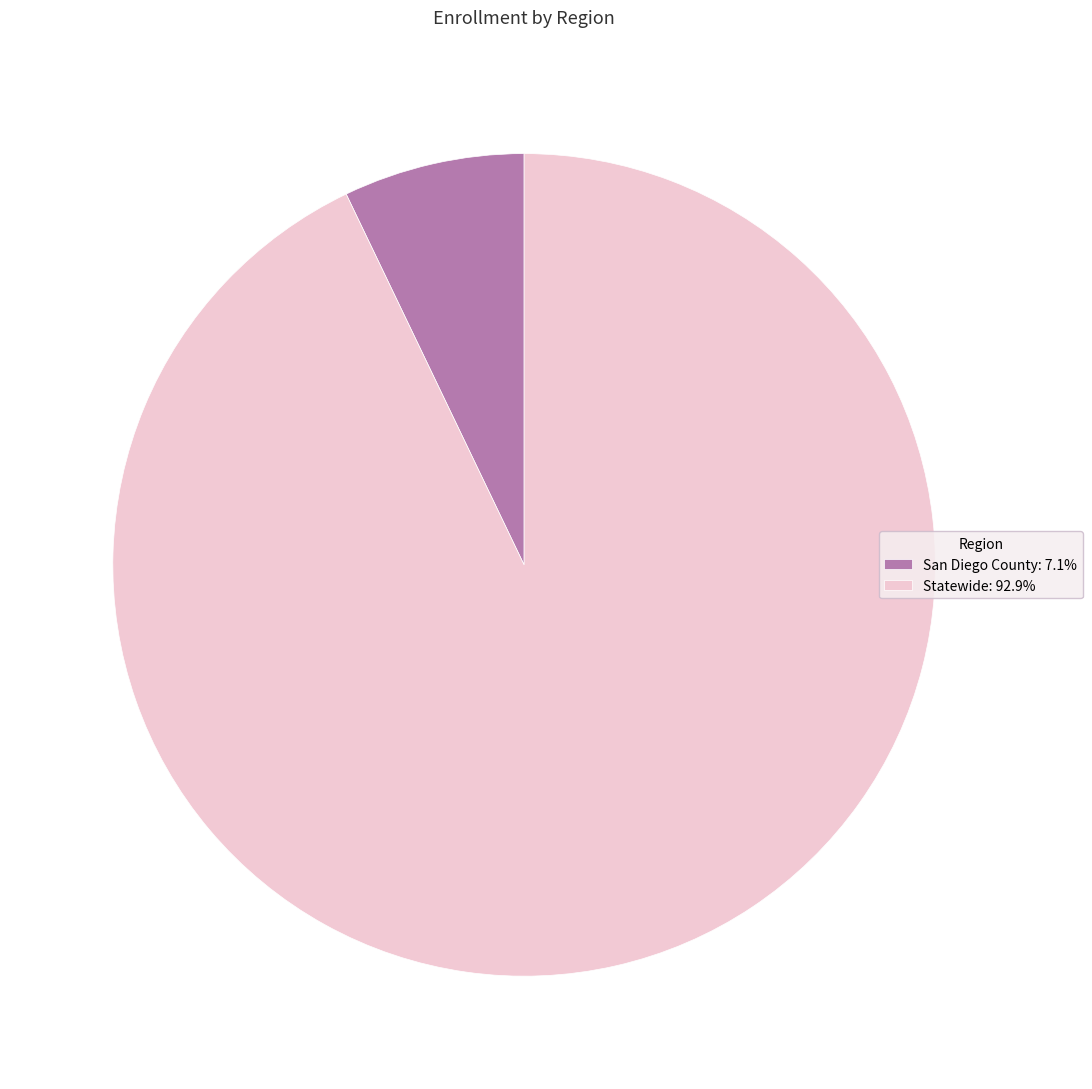

Is San Diego County the majority of the pie?

No